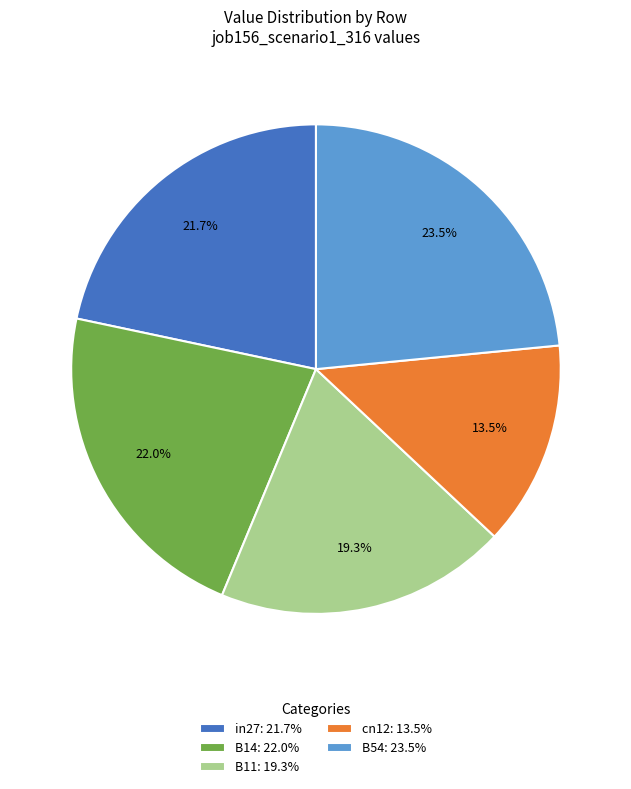

To the nearest percent, what percentage of the pie is B11?

19%